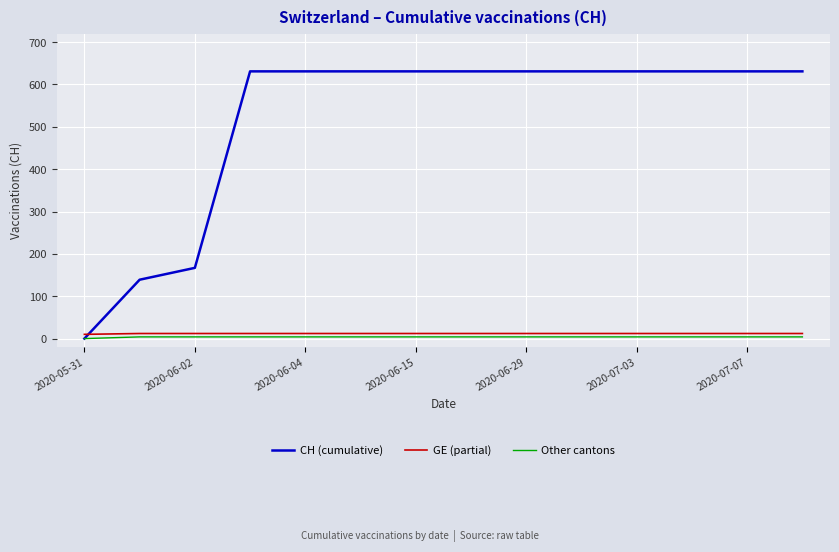

Which series has the widest spread of values?

CH (cumulative)